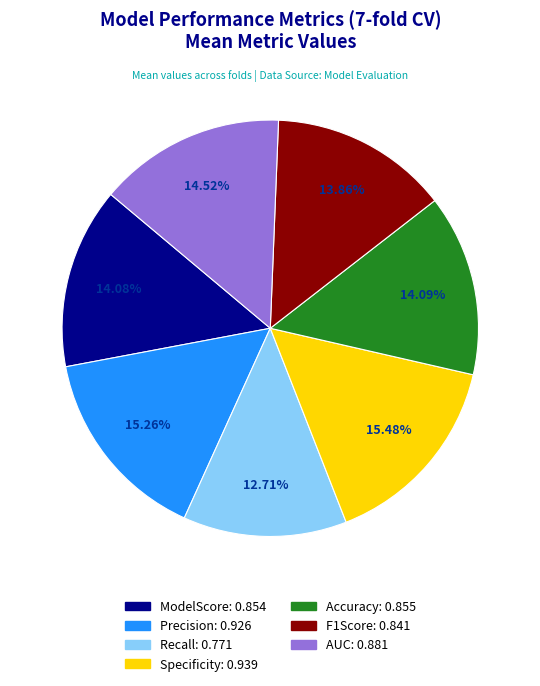

Combined, do Recall and F1Score account for over 50%?

No